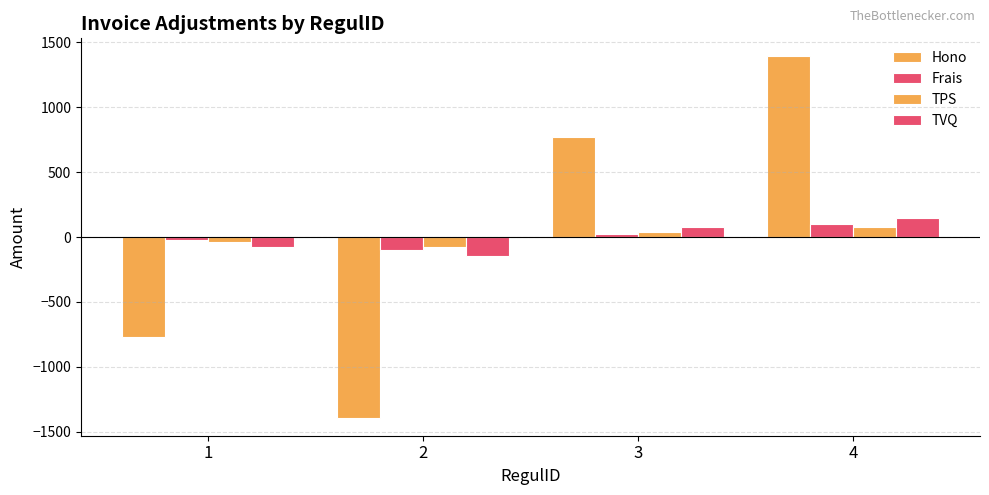

How many values in the TVQ series are below 79?

2